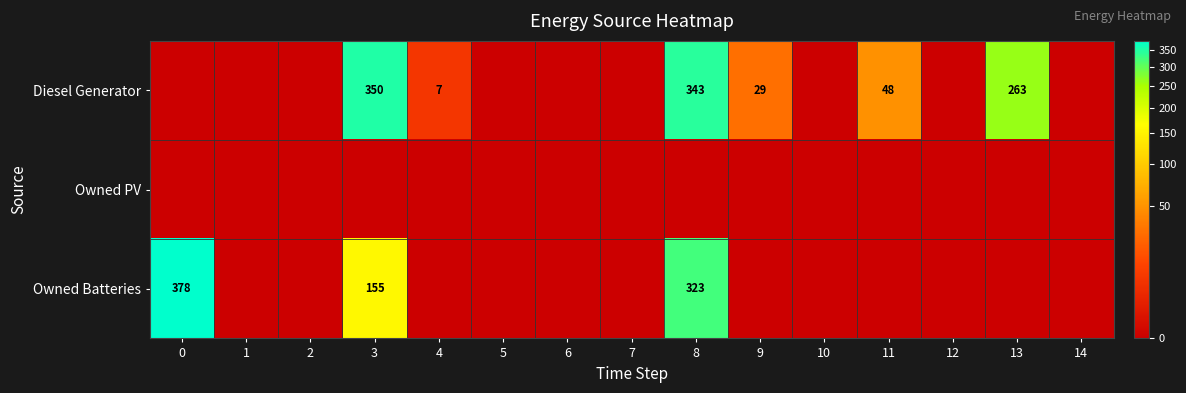

True or false: Owned Batteries has a value of 64 at 3.

False